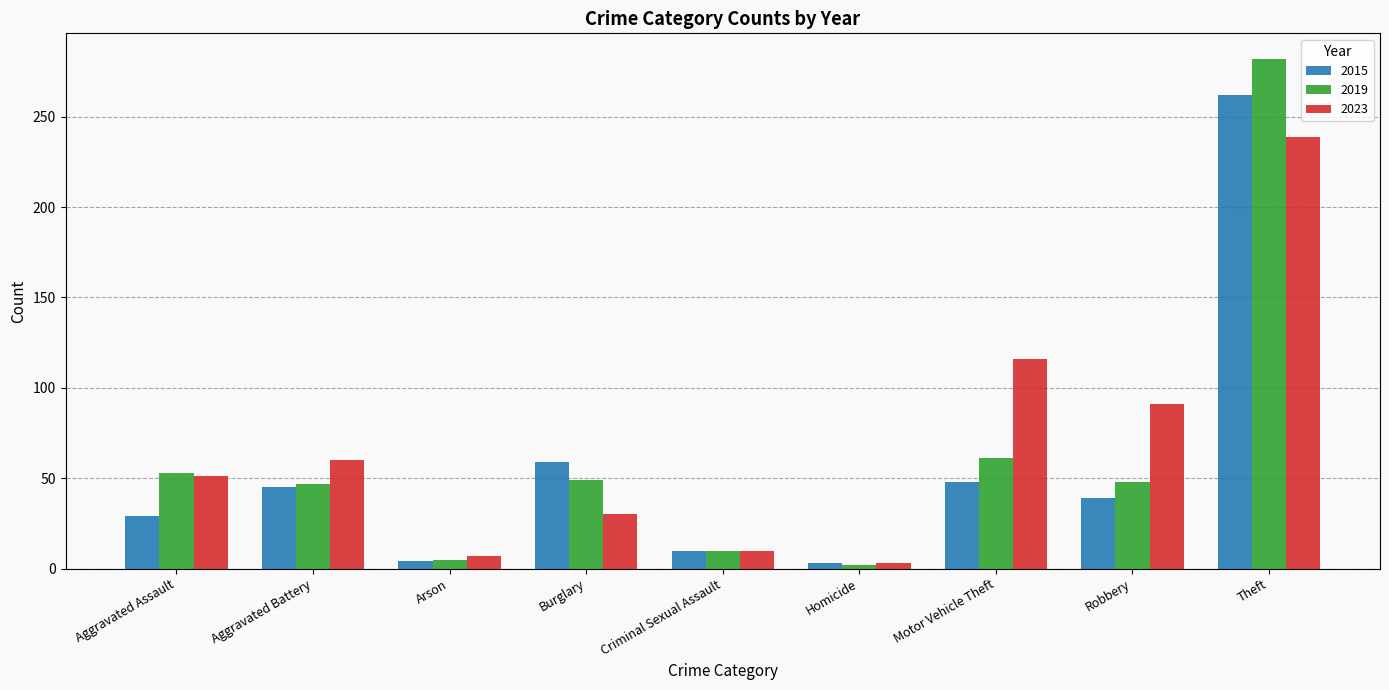

List the series in order of their peak value, lowest first.

2023, 2015, 2019